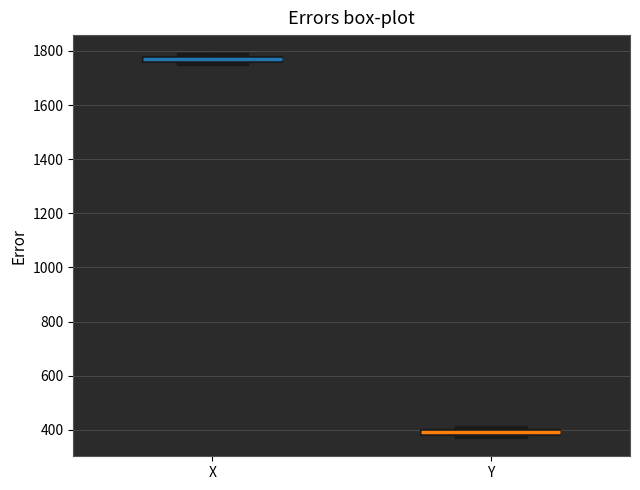

Where is the lower edge of the box for X on the y-axis? The values are not printed on the chart, so give them approximately, as read against the axis.

1760